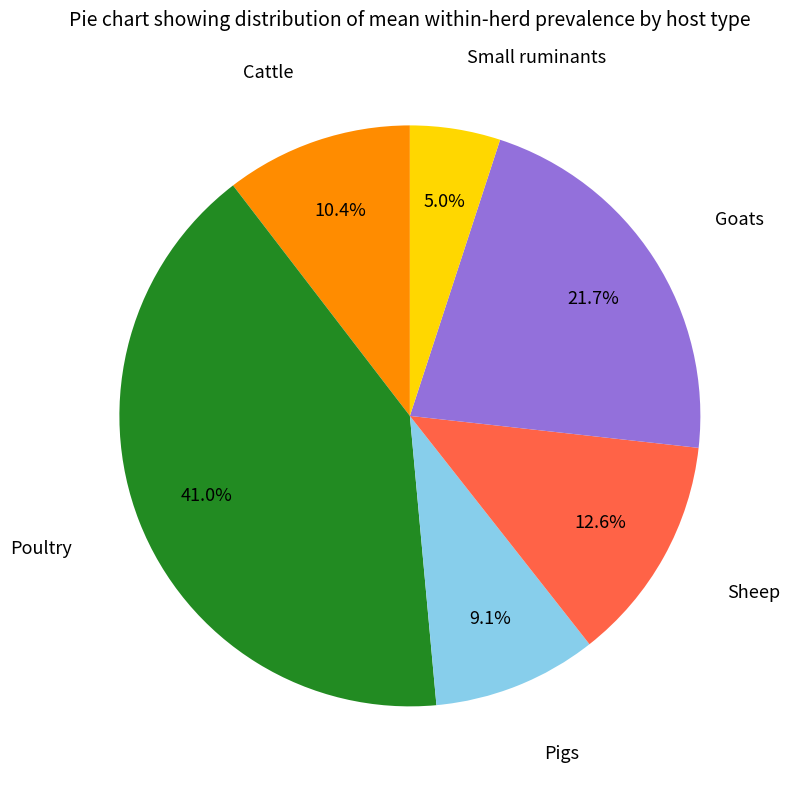

Rank the categories by value from highest to lowest.

Poultry, Goats, Sheep, Cattle, Pigs, Small ruminants